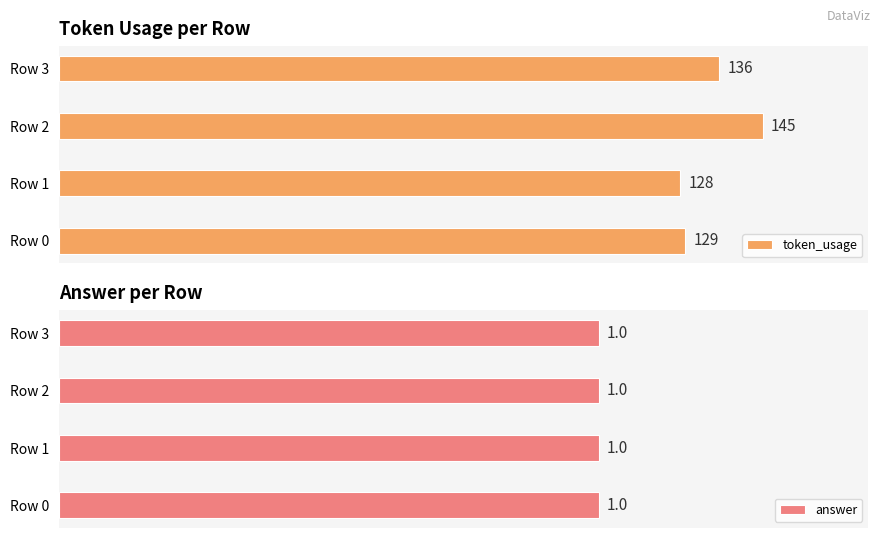

What is the approximate value of token_usage at 1?

128.0